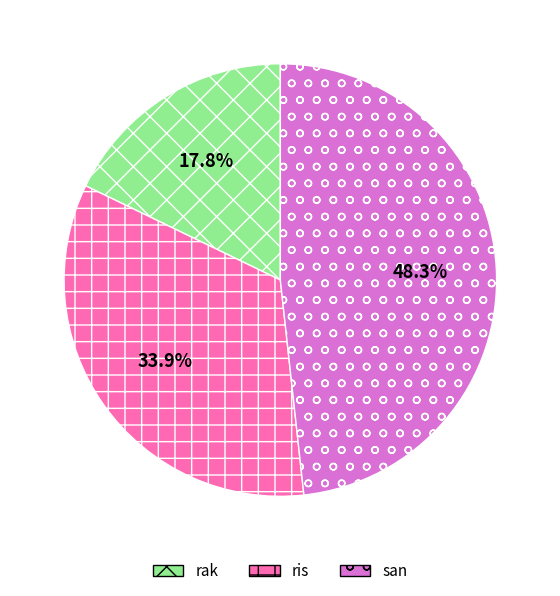

What is the largest slice in the pie chart?

san